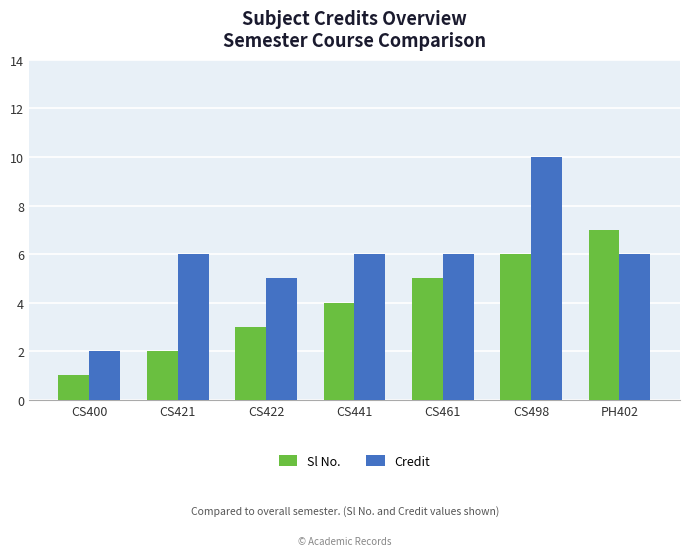

Which series has the largest total across all categories?

Credit